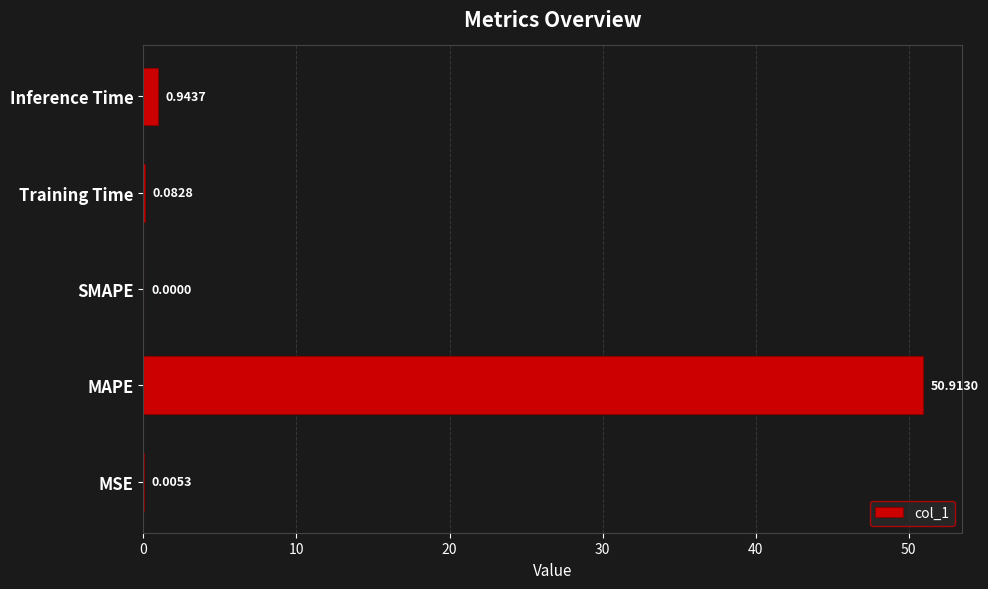

Where is the data nearest to the value 25?

Inference Time